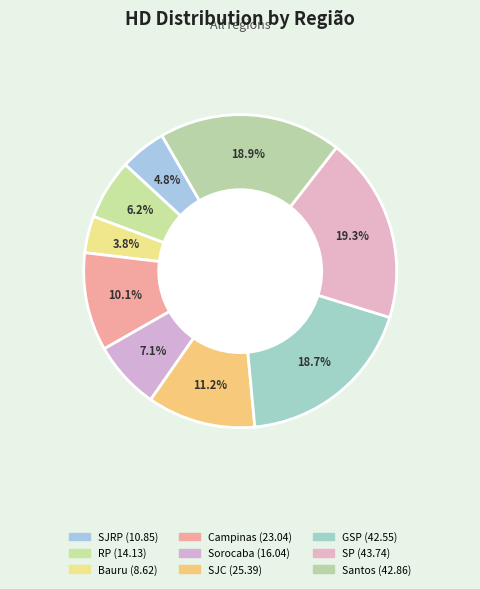

The SJRP slice represents 5% of the pie. True or false?

True